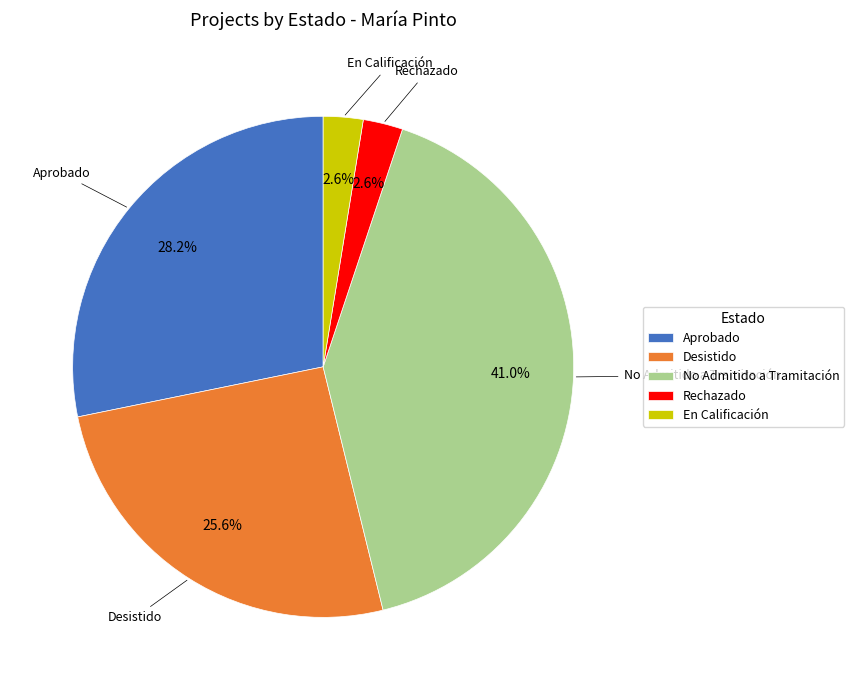

Is there any slice that represents more than half of the pie?

No